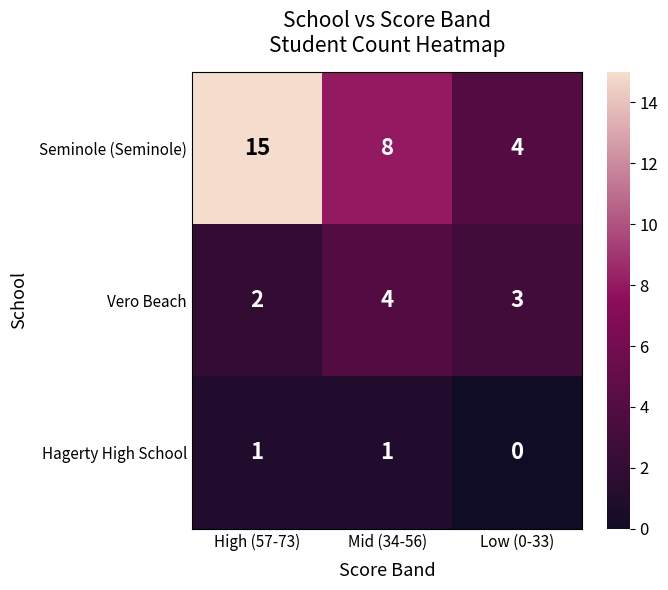

True or false: Hagerty High School has a value of 1 at Mid (34-56).

True